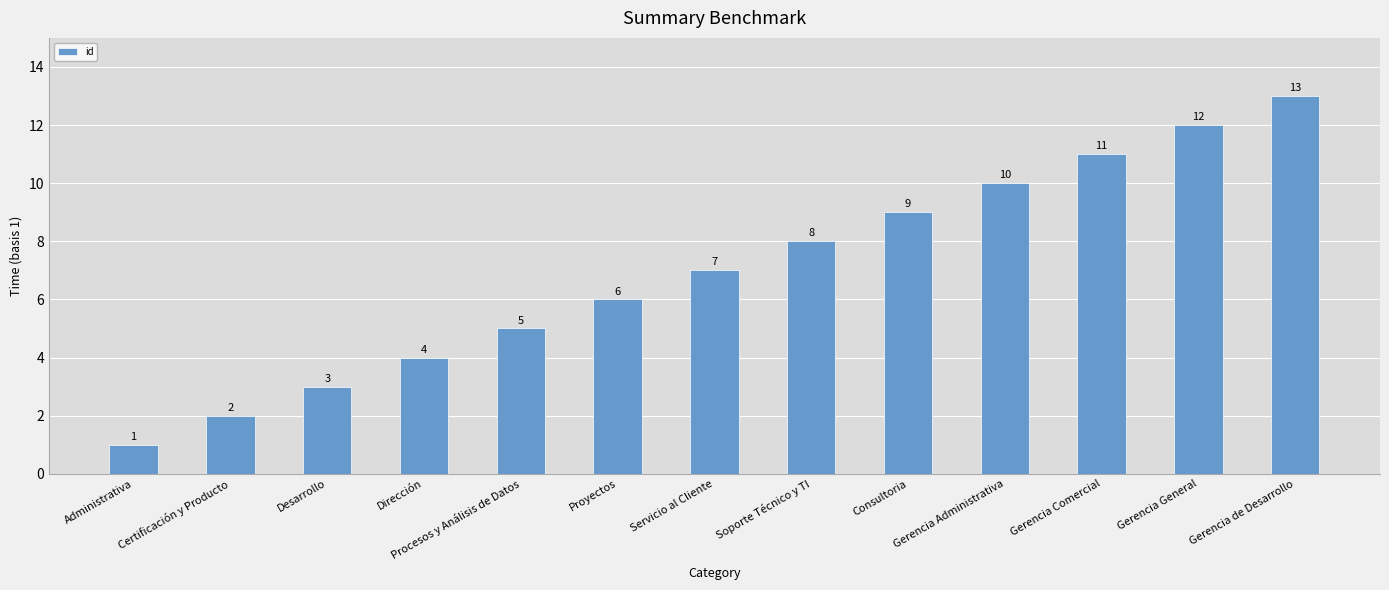

Reading left to right, list all the values displayed in this chart.

1	2	3	4	5	6	7	8	9	10	11	12	13